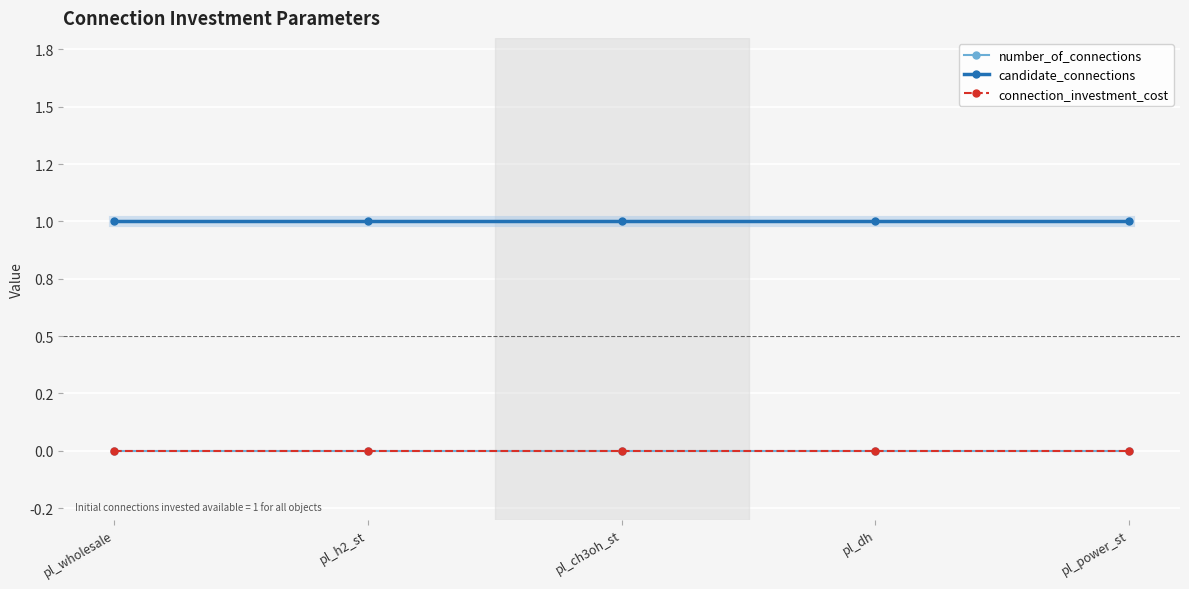

Reading left to right, list all the values displayed in this chart.

number_of_connections: pl_wholesale=0	pl_h2_st=0	pl_ch3oh_st=0	pl_dh=0	pl_power_st=0
candidate_connections: pl_wholesale=1	pl_h2_st=1	pl_ch3oh_st=1	pl_dh=1	pl_power_st=1
connection_investment_cost: pl_wholesale=0	pl_h2_st=0	pl_ch3oh_st=0	pl_dh=0	pl_power_st=0